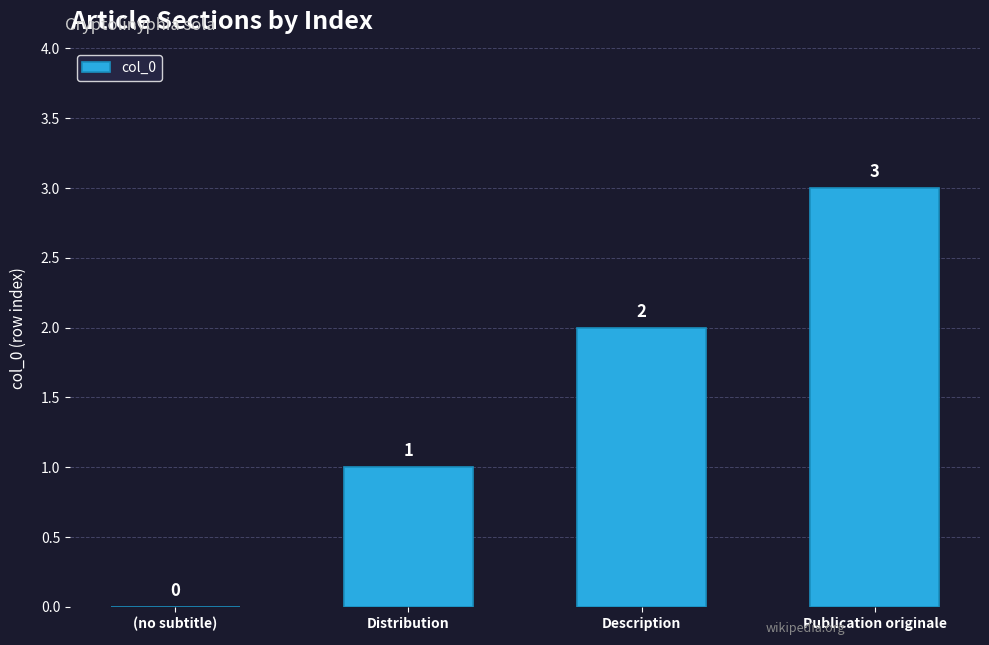

Are the bars horizontal?

No